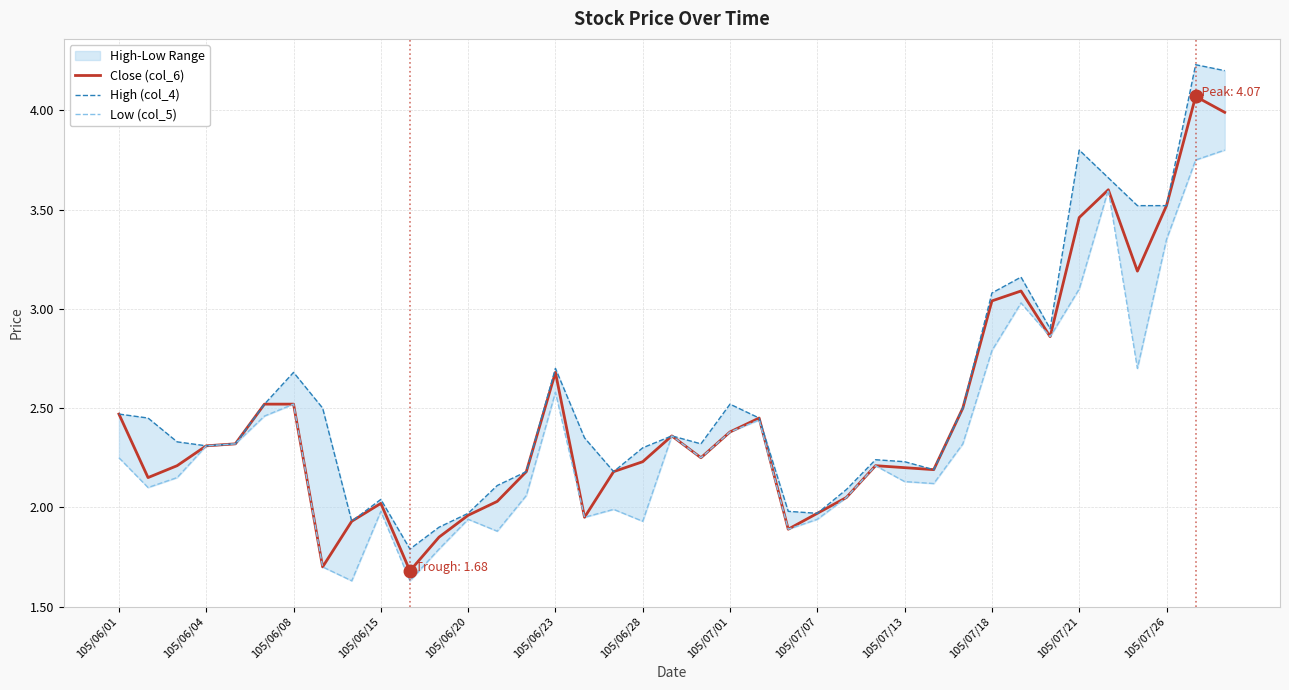

At which label is Low (col_5) closest to 2?

17